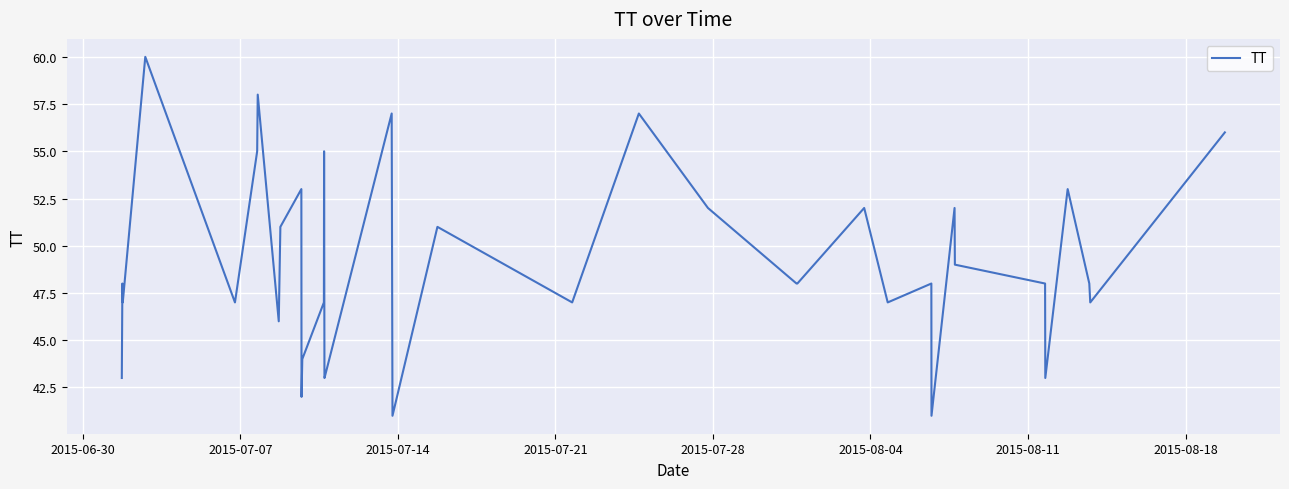

True or false: there are more than 0 points higher than both neighbors.

True